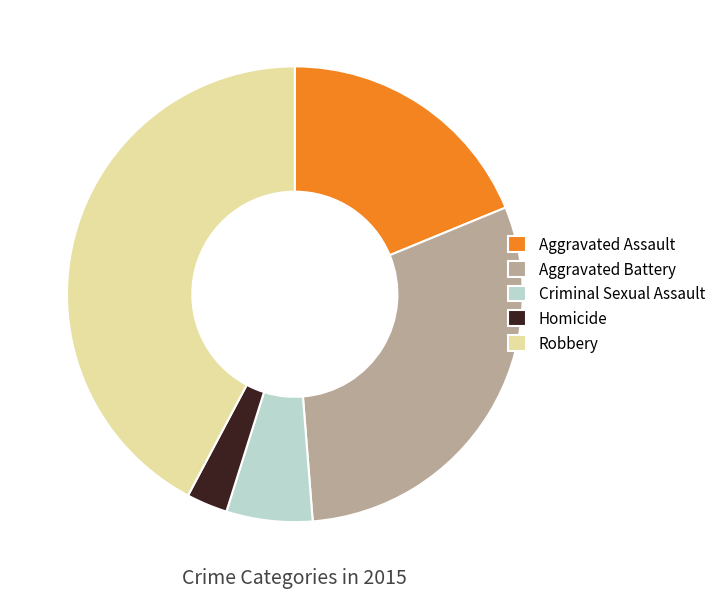

How many segments does this pie chart have?

5